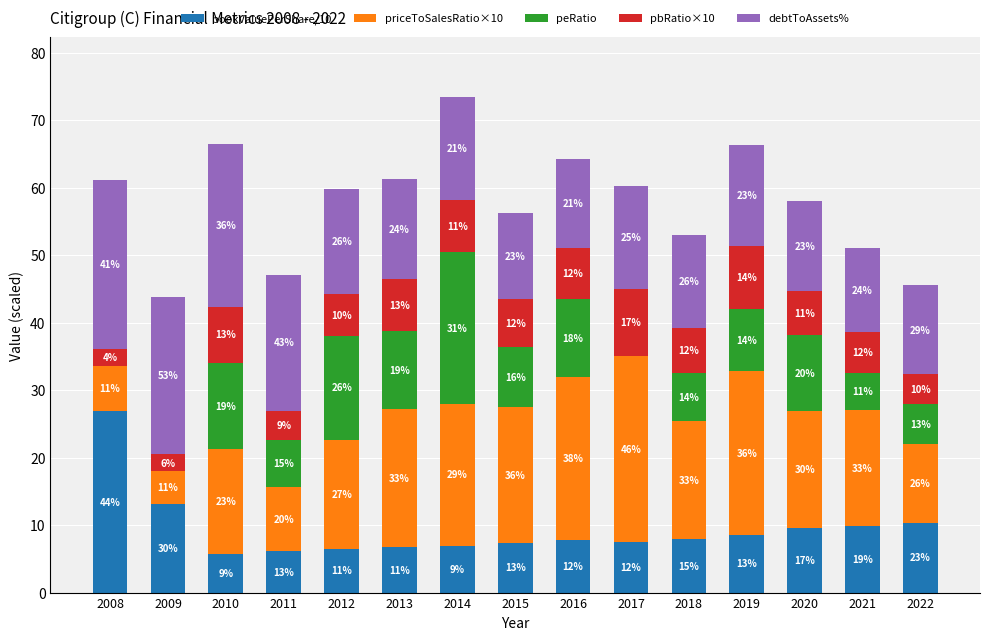

Is it true that priceToSalesRatio×10 equals 9.6 at 2011?

True